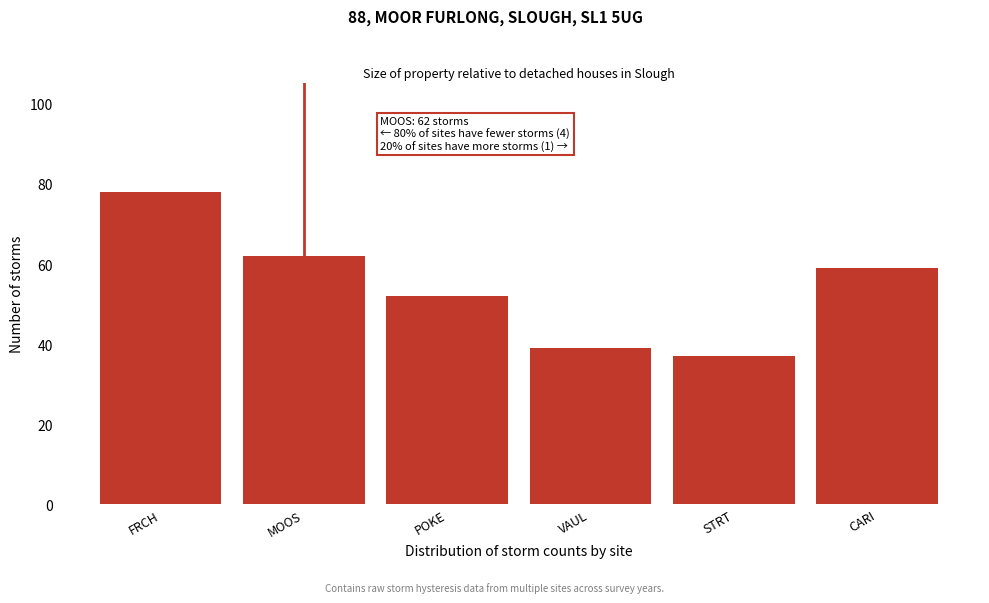

Reading left to right, transcribe all the data shown in this chart.

78	62	52	39	37	59